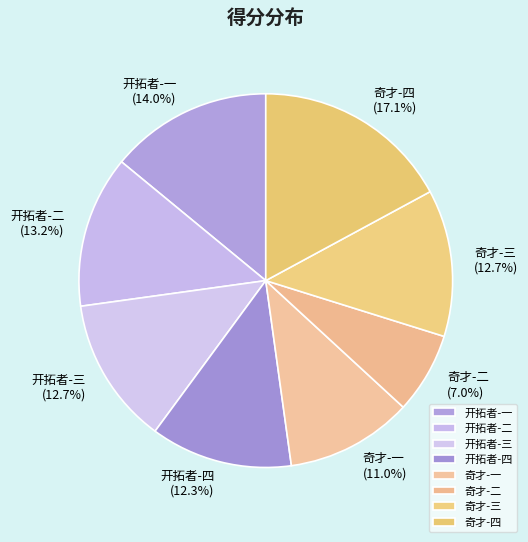

Approximately how many times larger is the value at 奇才-一 compared to 开拓者-四?

0.9